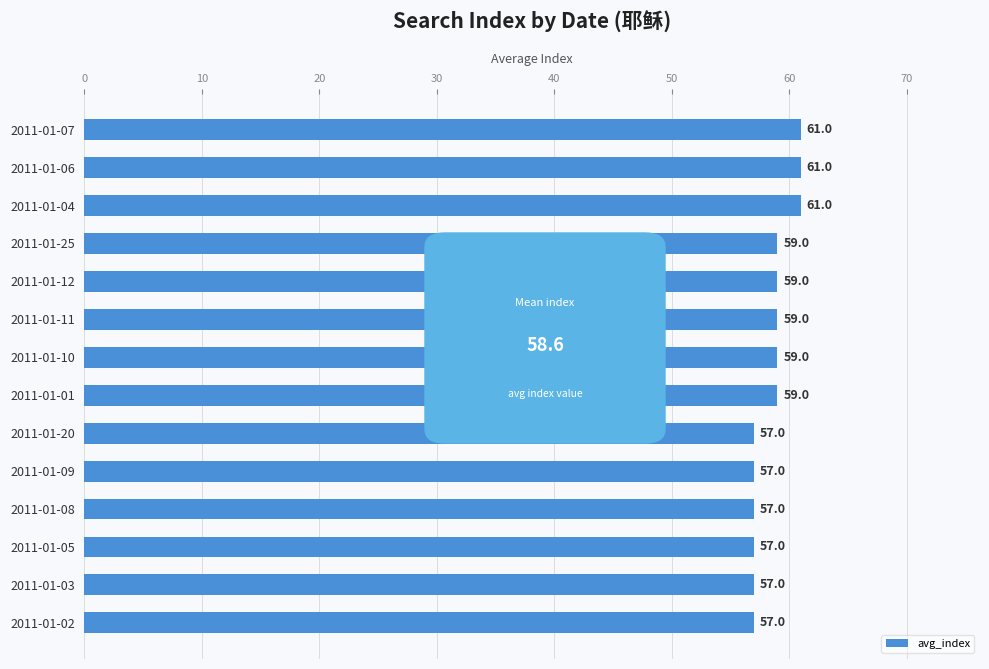

The value at 2011-01-08 is 100. True or false?

False